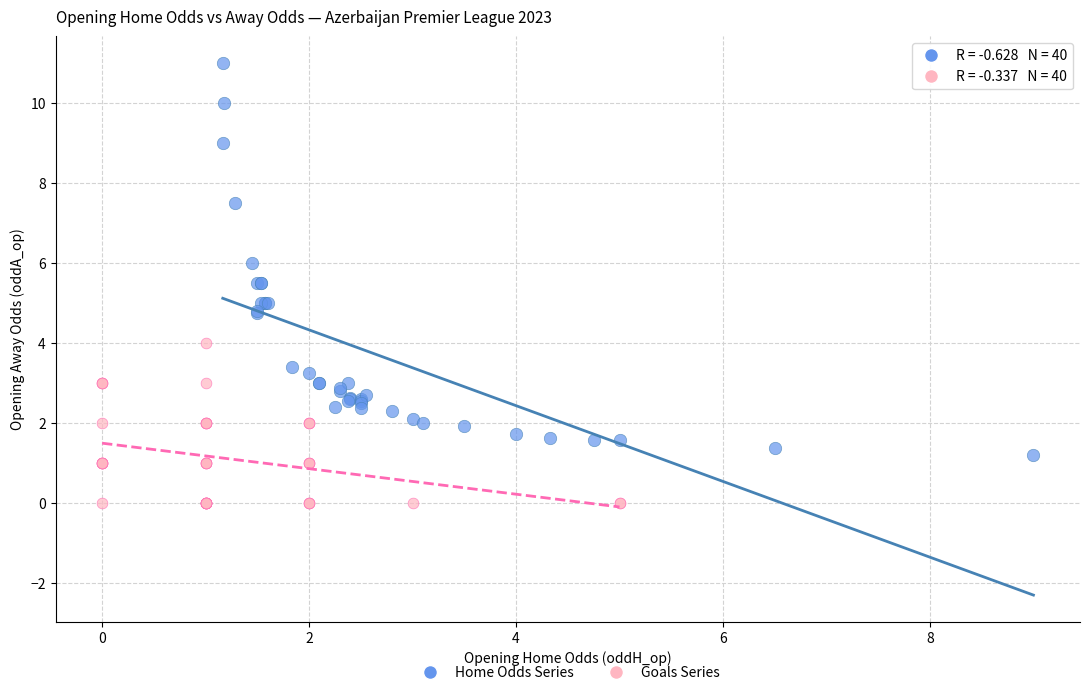

Which series contains the highest Y value?

Home Odds Series